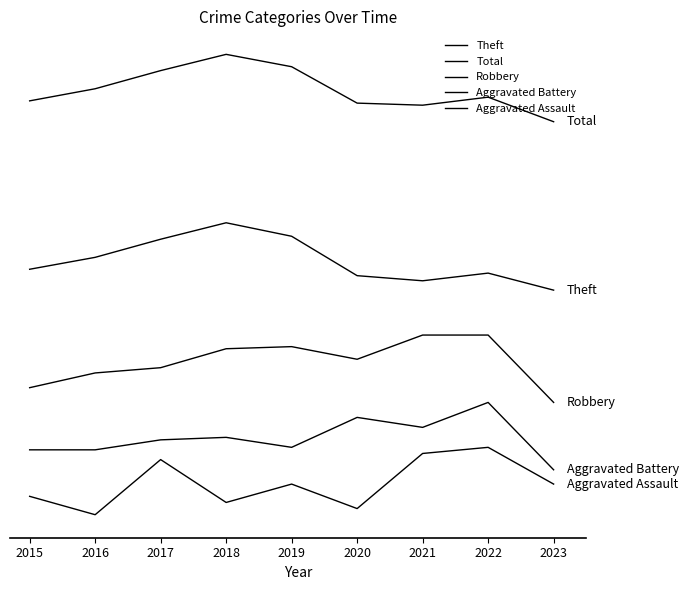

Is this an area chart (filled region under the line)?

No